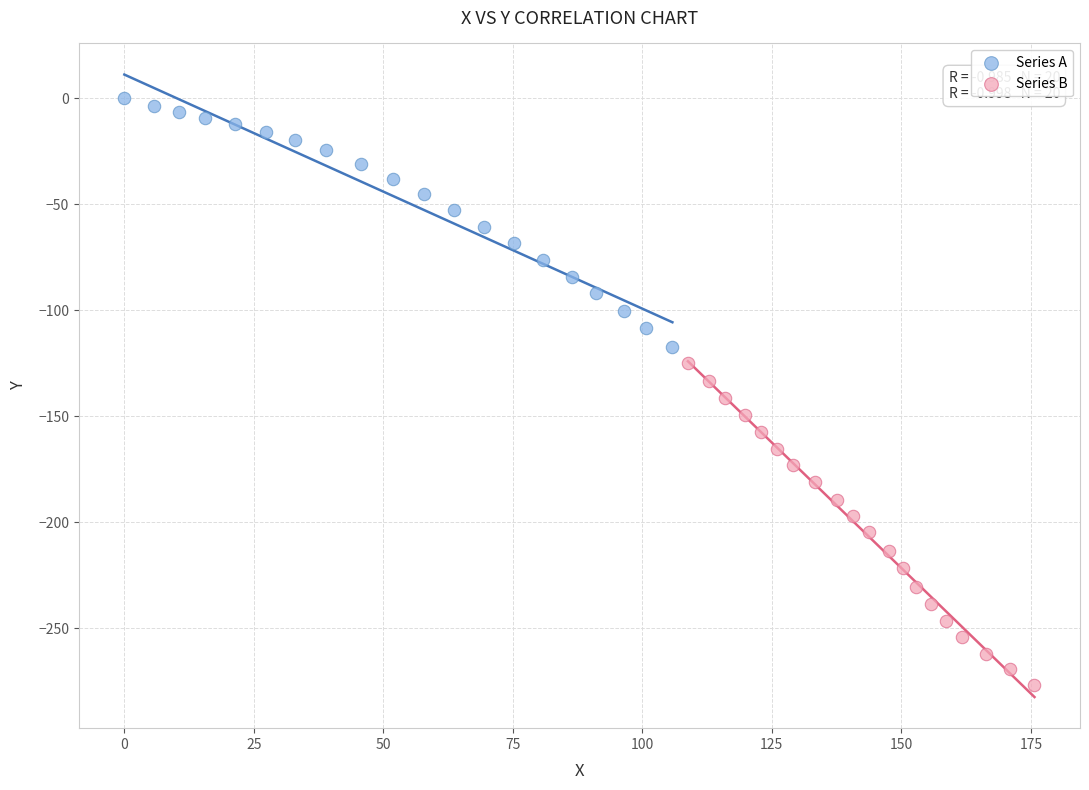

What are all the series names shown in the legend?

Series A, Series B